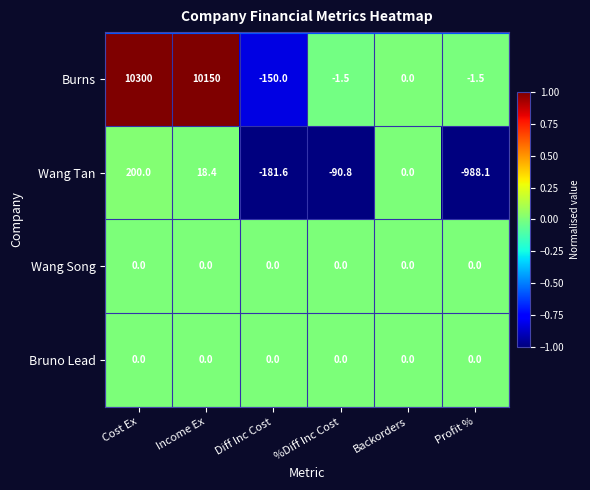

What is the difference between the maximum and second lowest values in the Wang Tan series?

381.6